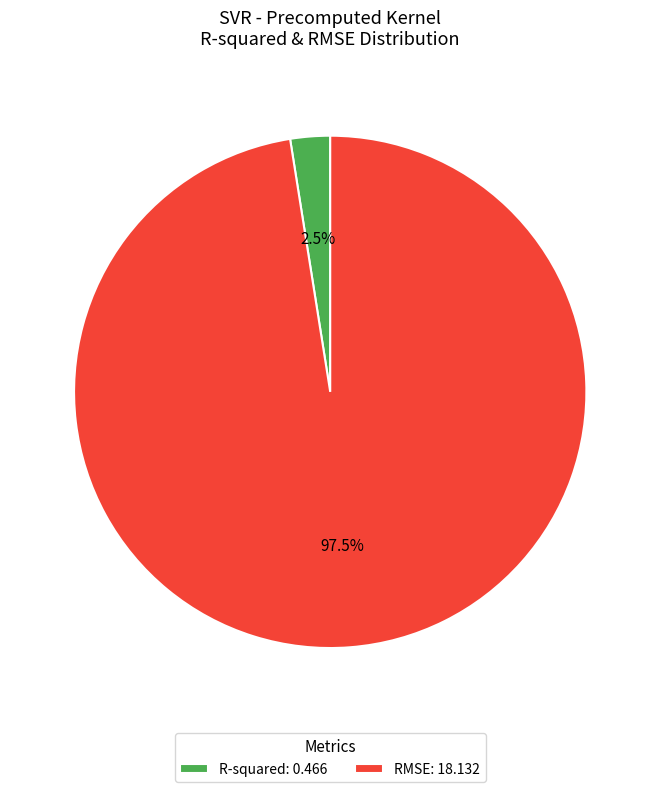

Which has a higher value, RMSE: 18.132 or R-squared: 0.466?

RMSE: 18.132